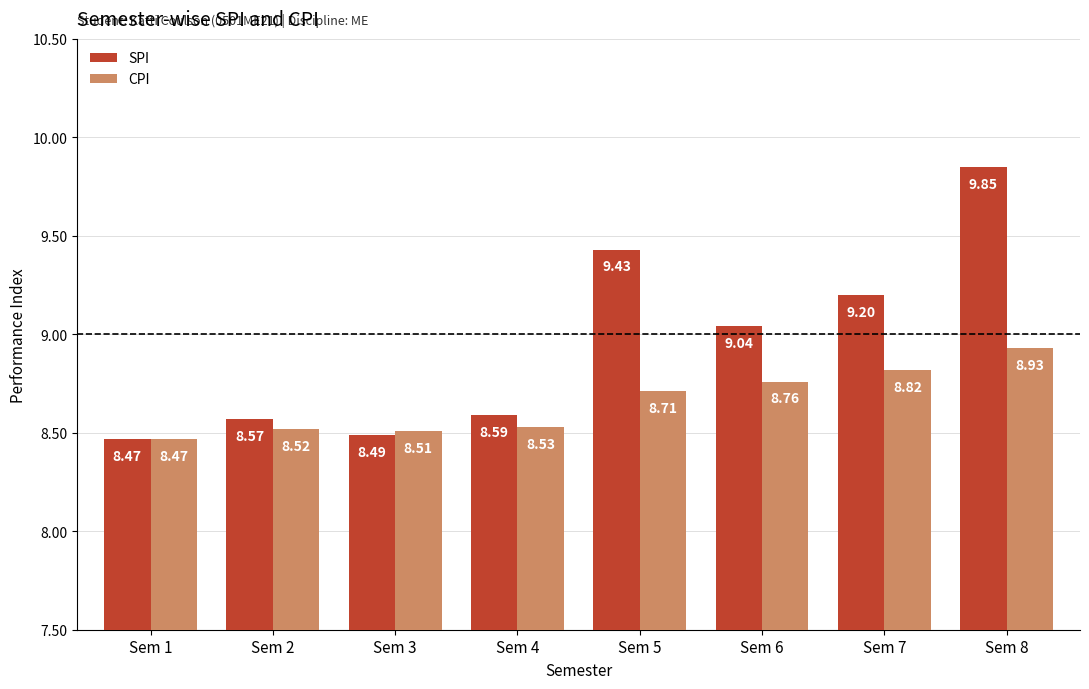

Does the chart contain any negative values?

No